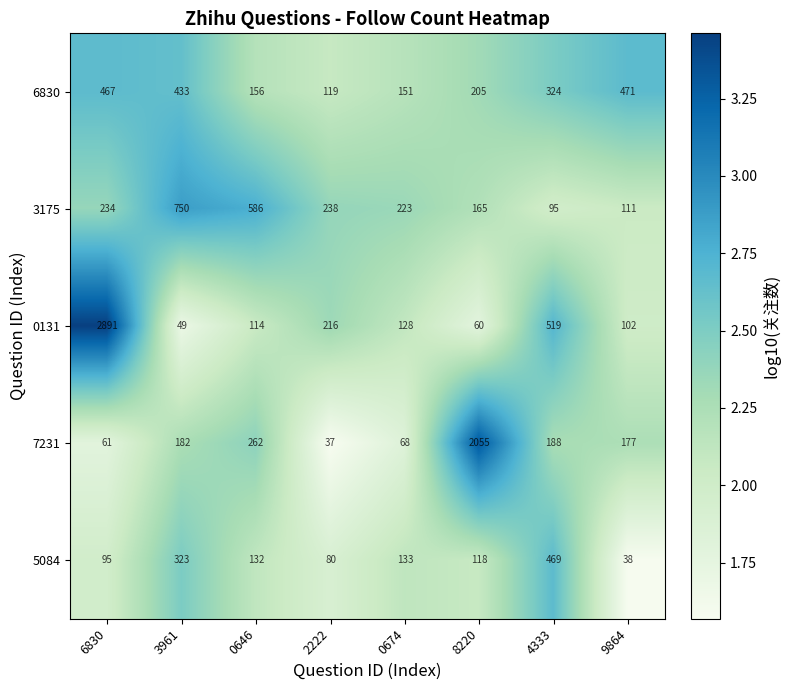

What is the difference between the highest and lowest values at 8220?

1995